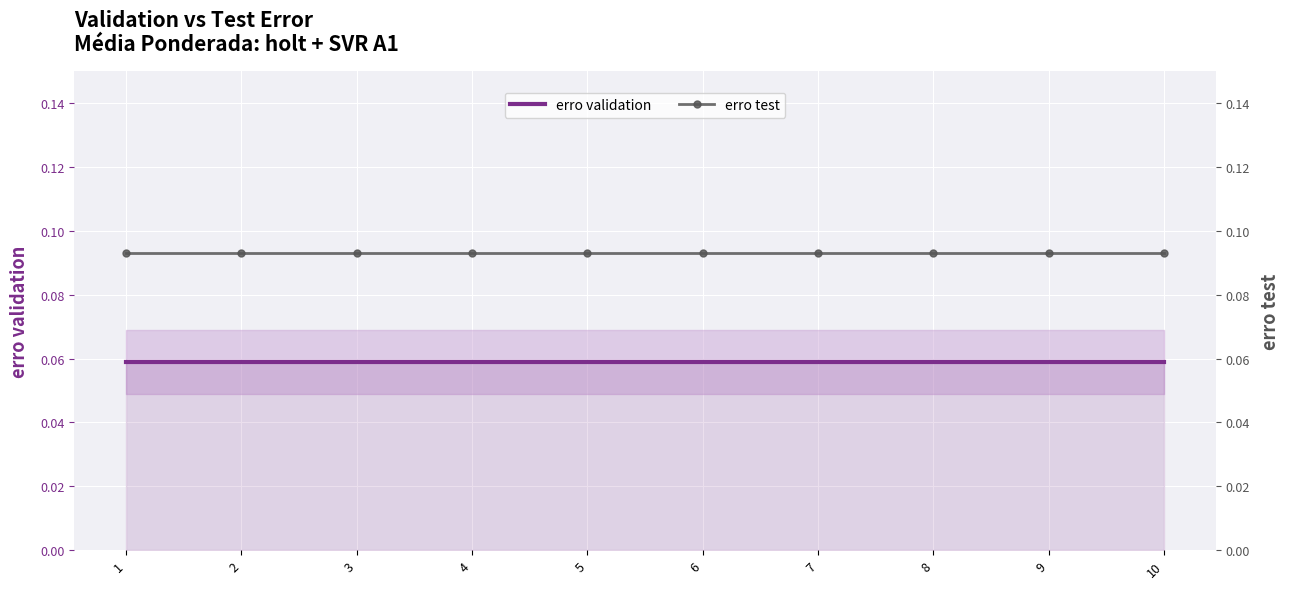

At which category is the sum across all series the highest?

1